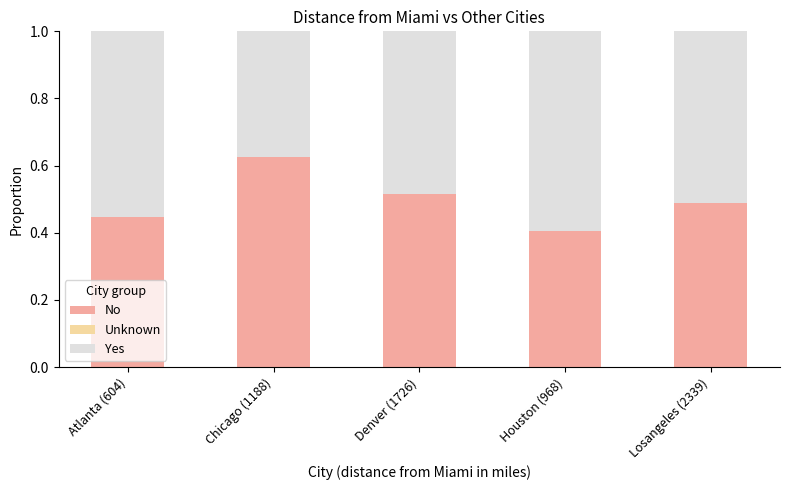

Rank the categories by No value from lowest to highest.

Houston (968), Atlanta (604), Losangeles (2339), Denver (1726), Chicago (1188)